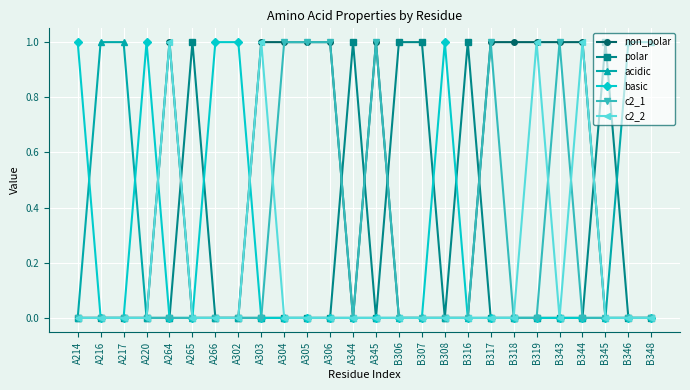

How many series are shown in this chart?

6